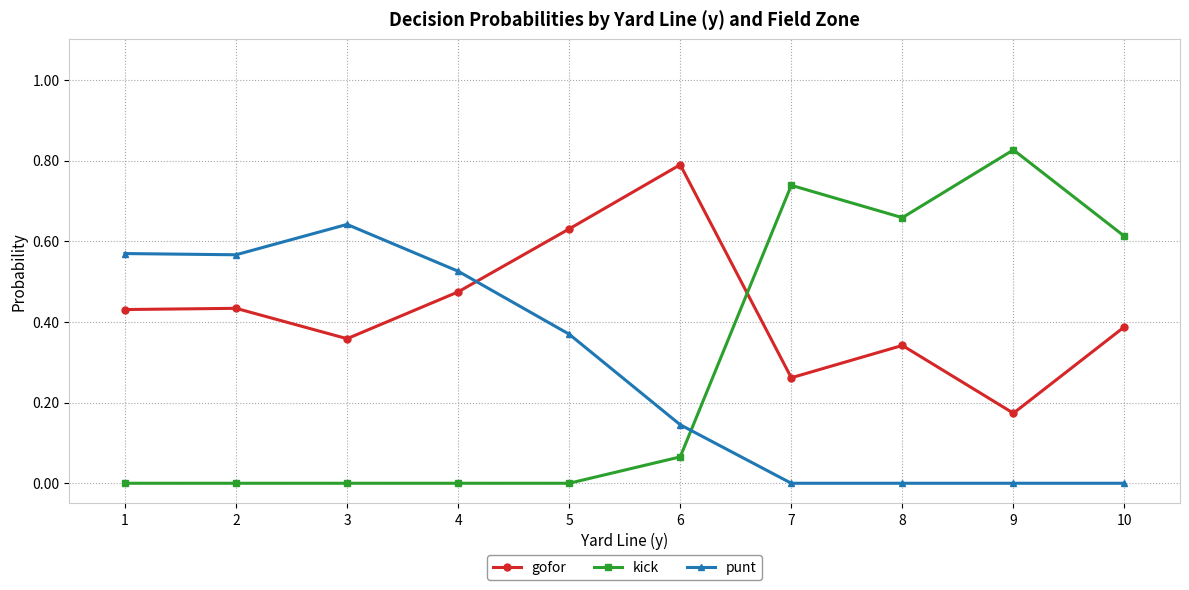

At which category does punt reach its first local peak?

3